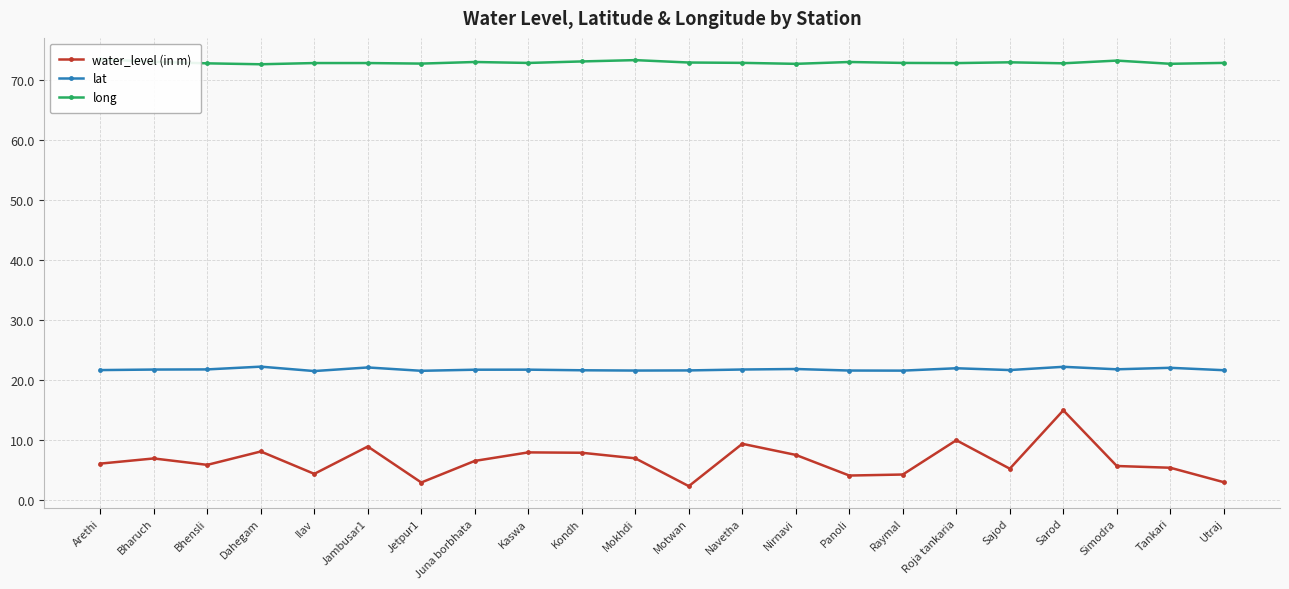

Read the long value at Juna borbhata.

73.0